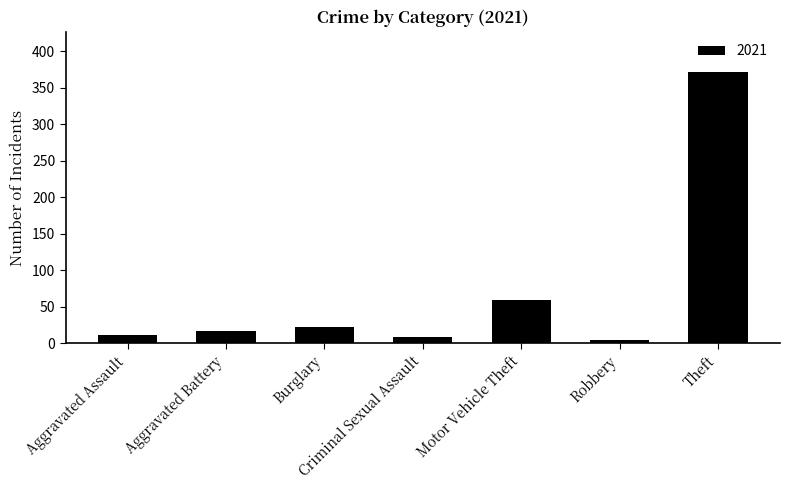

What is the label of the 4th bar from the right?

Criminal Sexual Assault